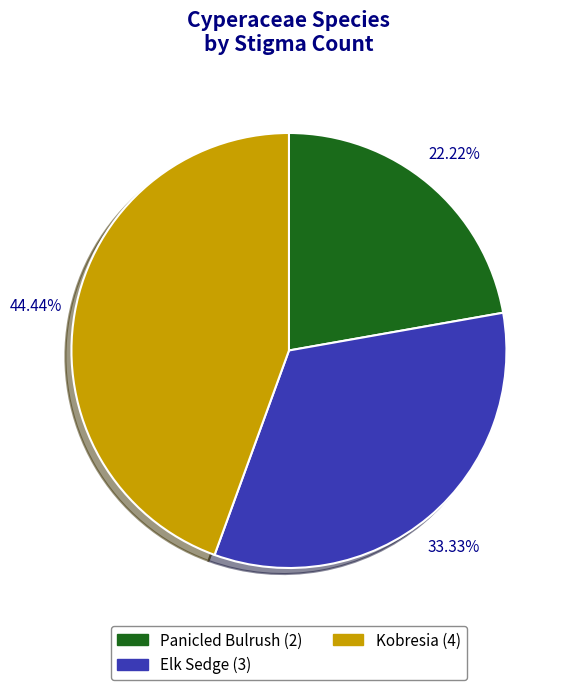

To the nearest percent, what percentage of the pie is Elk Sedge?

33%